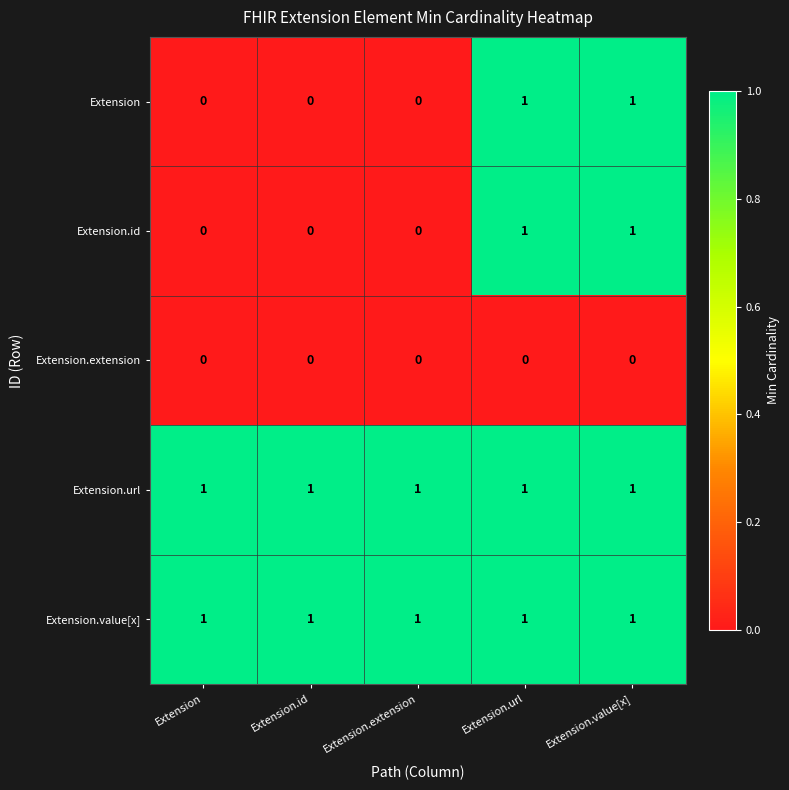

True or false: Extension.id has a value of 1 at Extension.value[x].

True